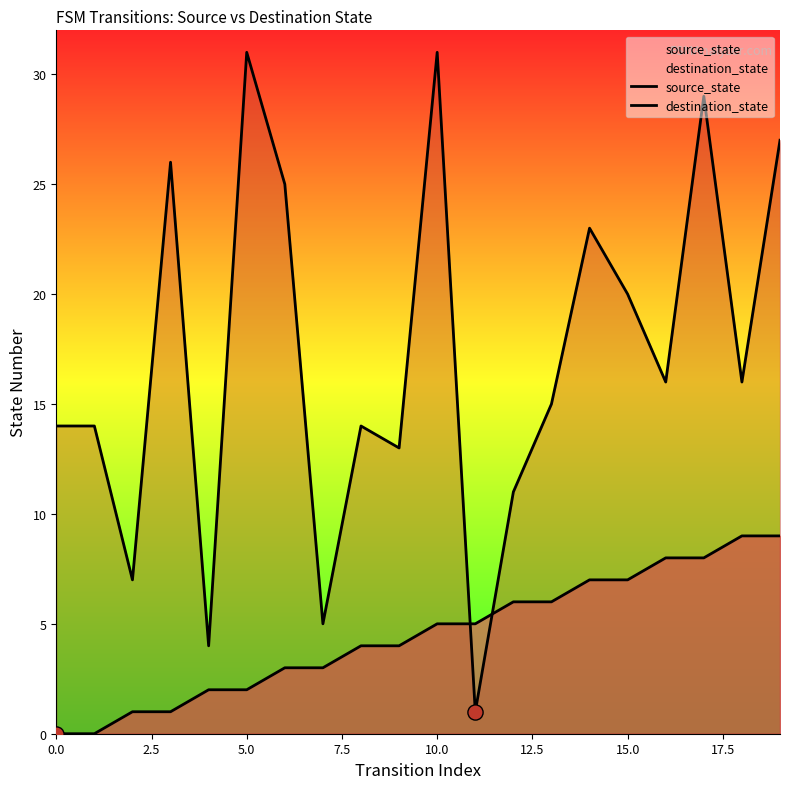

Which series has the largest total across all categories?

destination_state